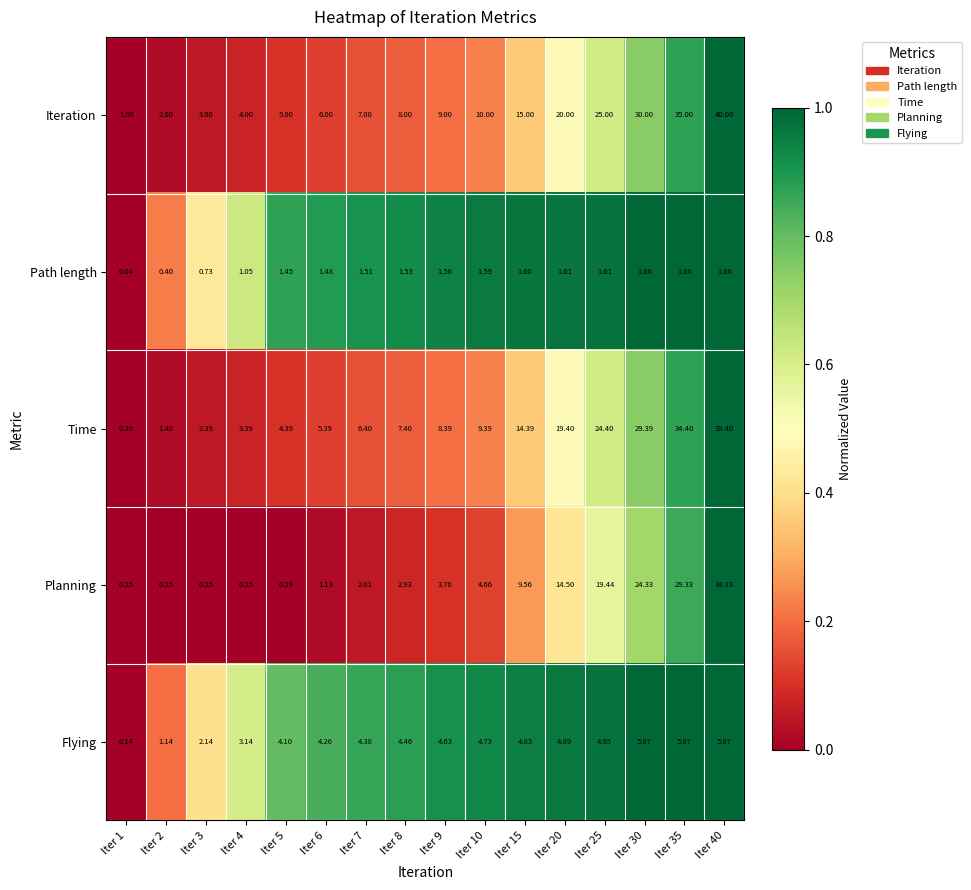

How many series are shown in this chart?

5